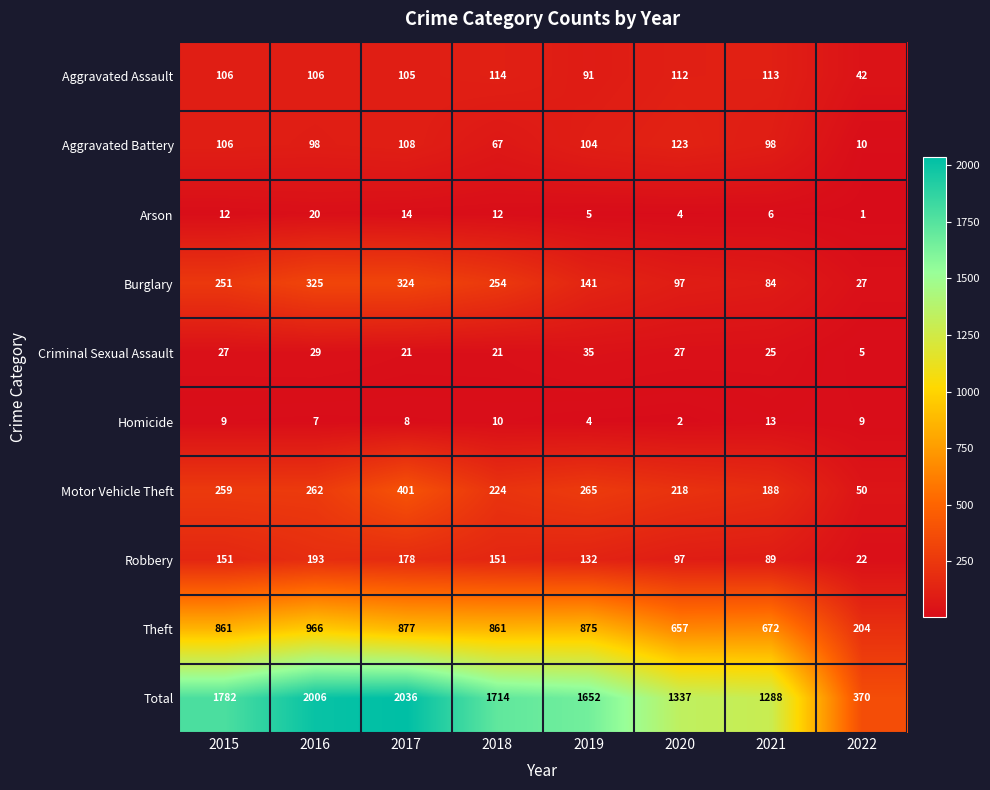

At which label does Robbery reach its peak?

2016